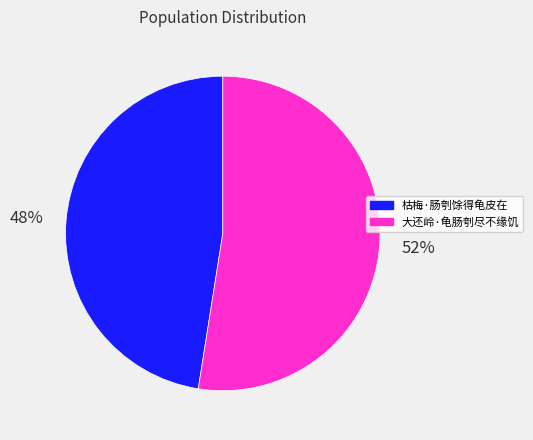

Does any single category account for the majority?

Yes